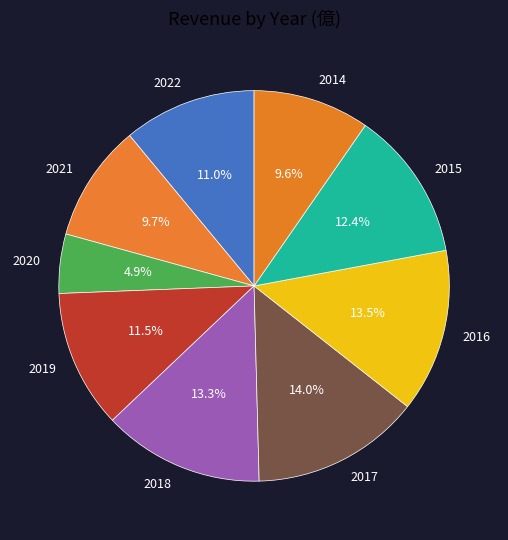

The 2021 slice represents 16% of the pie. True or false?

False